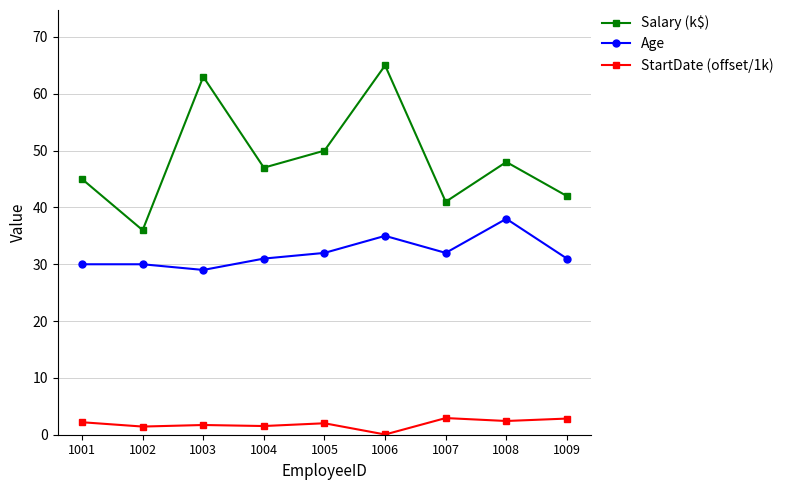

How many series are shown in this chart?

3